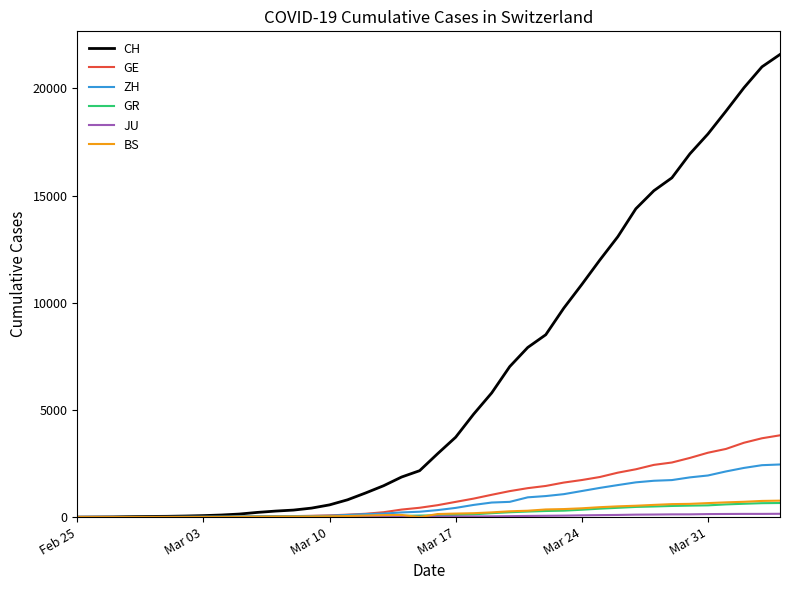

Which series has the largest range (max minus min)?

CH